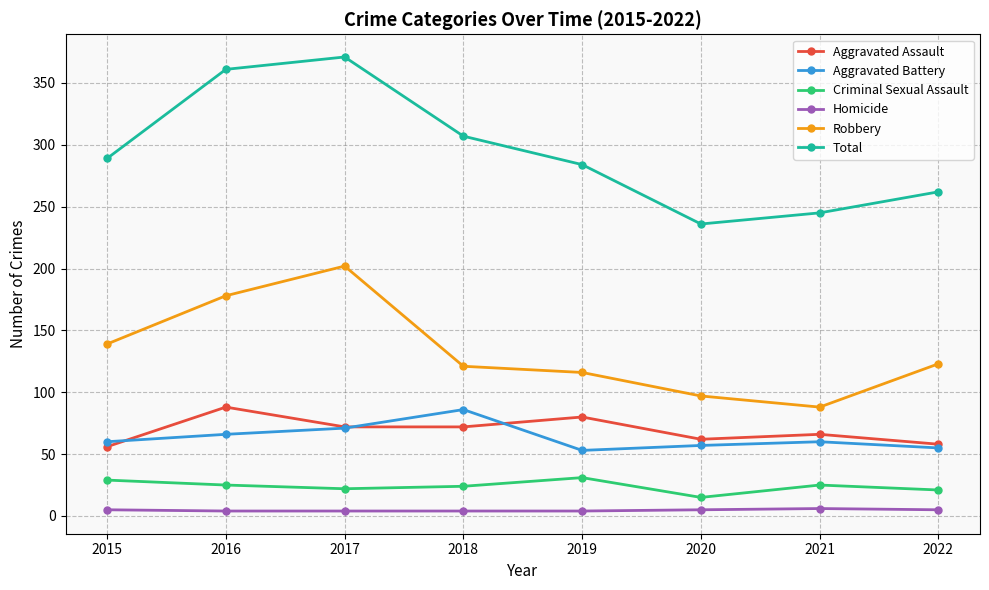

At how many categories does at least one series exceed 30?

8